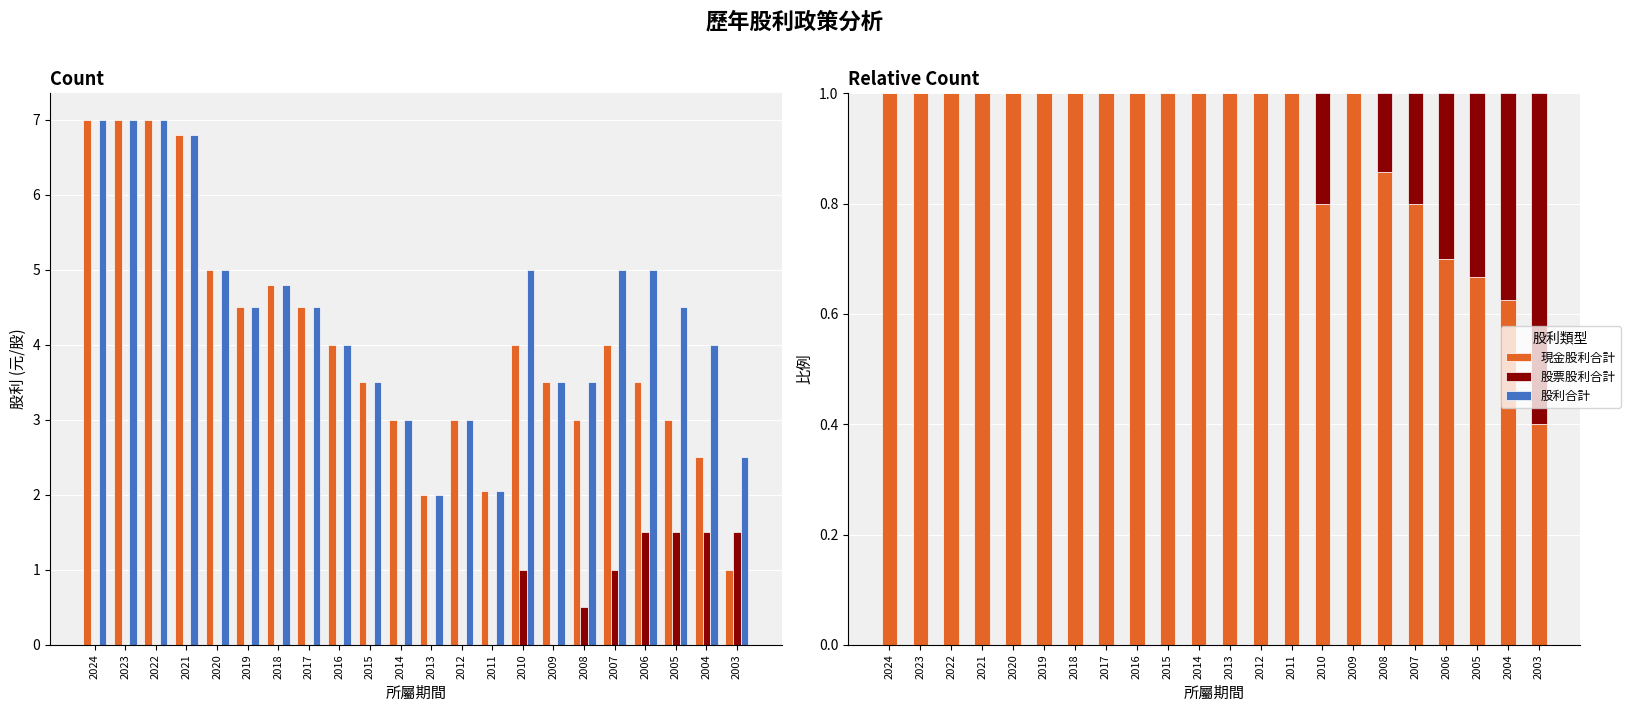

At how many categories does at least one series exceed 5?

4